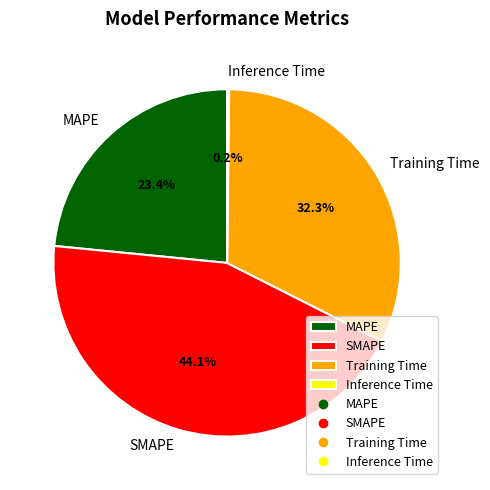

Combined, do MAPE and Training Time account for over 50%?

Yes